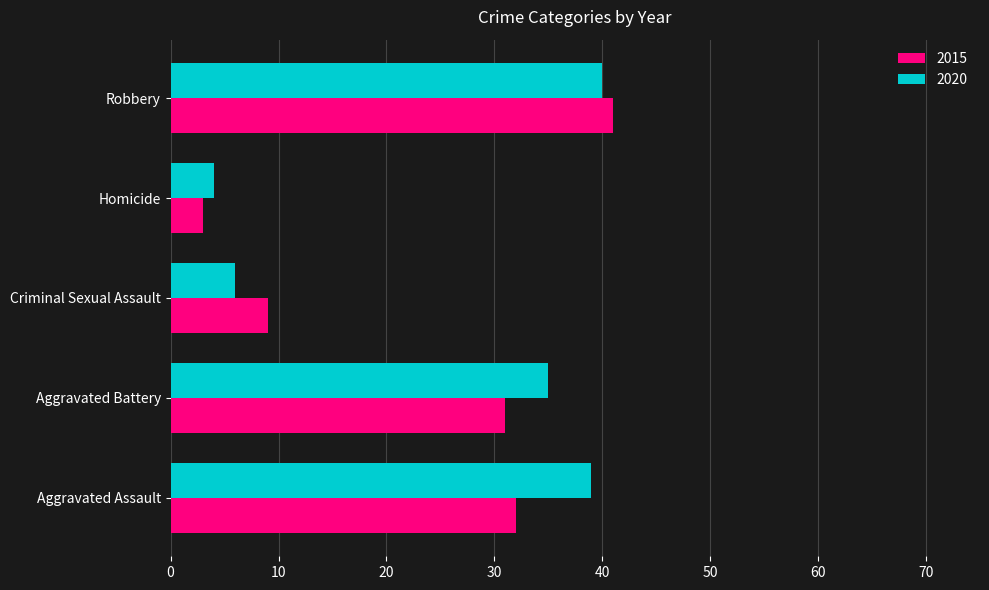

Where is 2020 nearest to the value 22?

Aggravated Battery